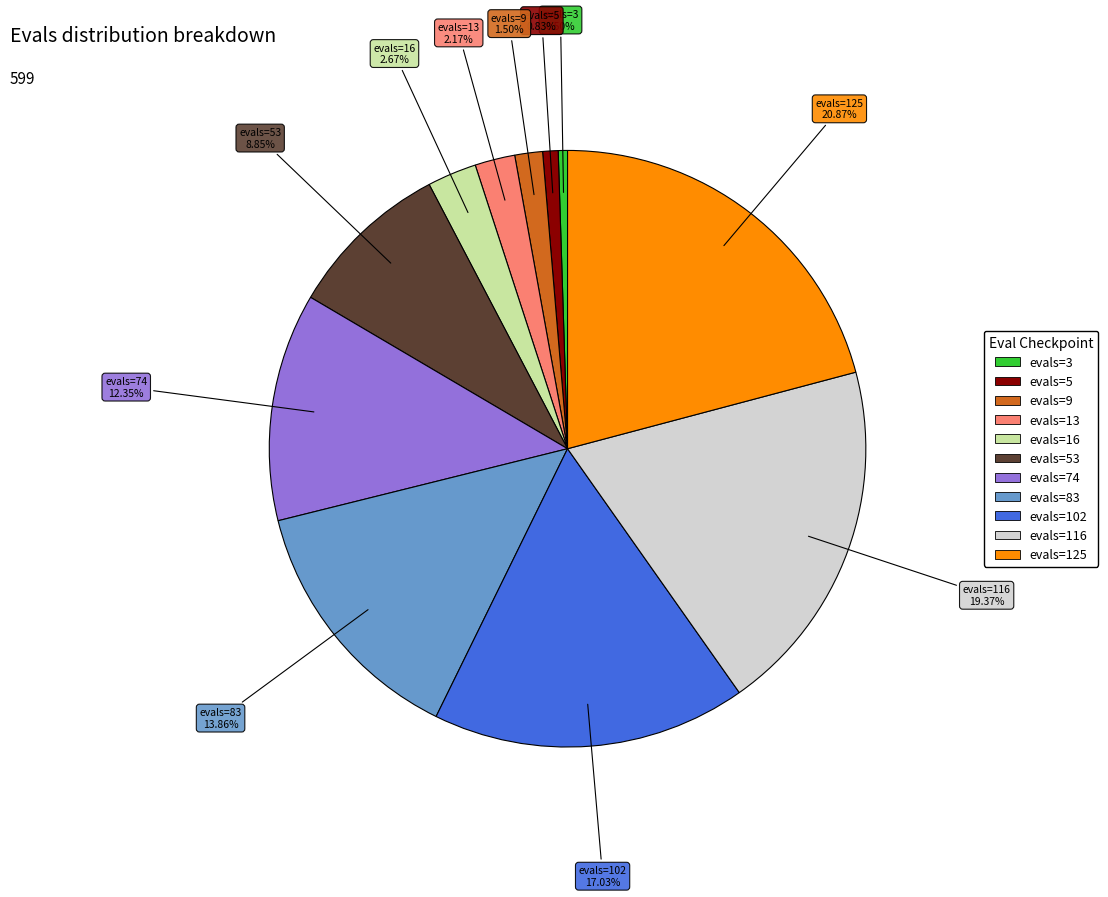

What is the ratio of the value at evals=53 to the value at evals=13?

4.1